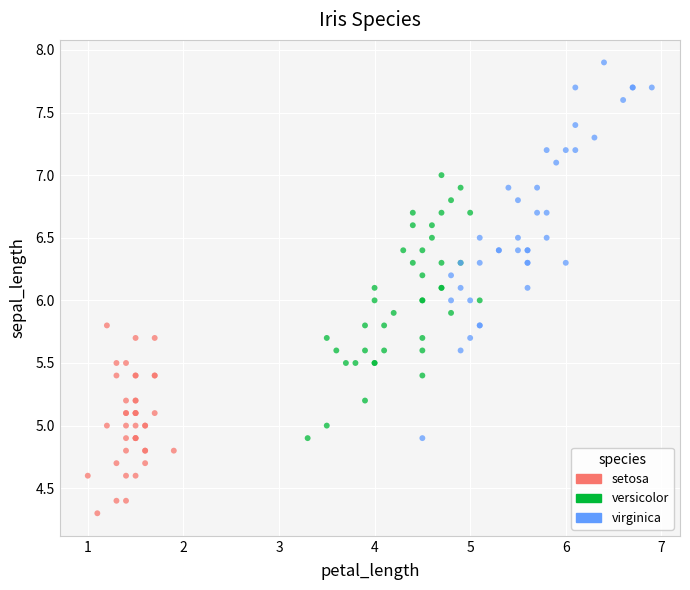

Which series reaches the minimum Y coordinate?

setosa